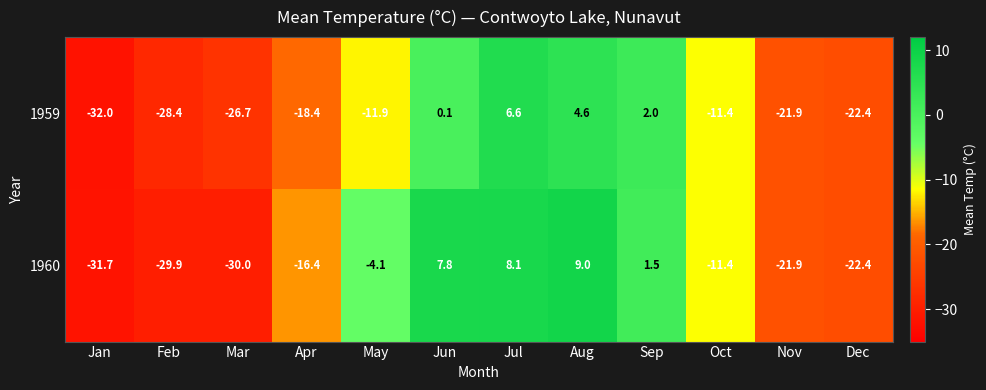

Rank the series by their maximum value, from lowest to highest.

1959, 1960